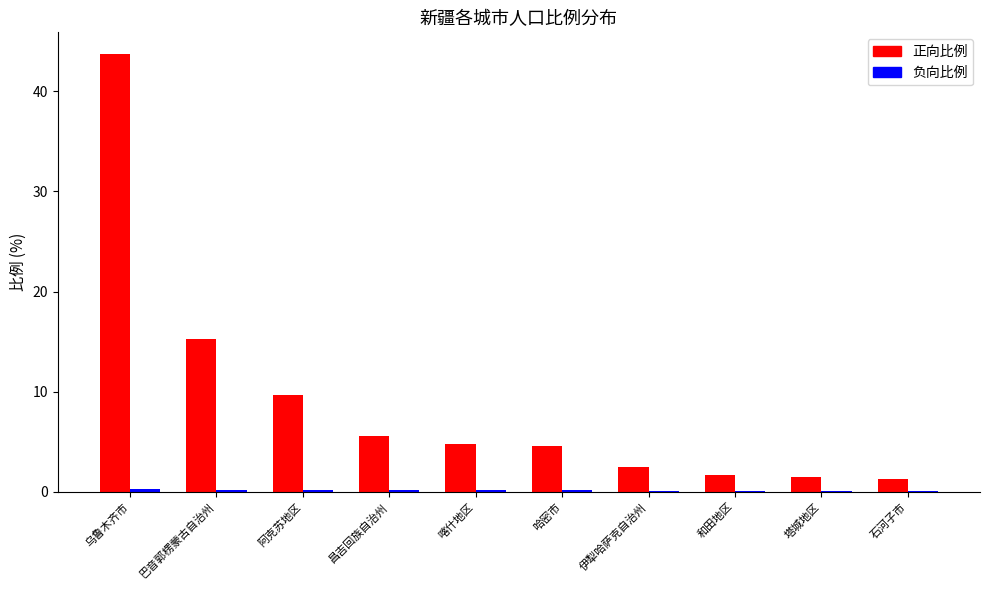

Where does the 正向比例 series first go above 4?

乌鲁木齐市